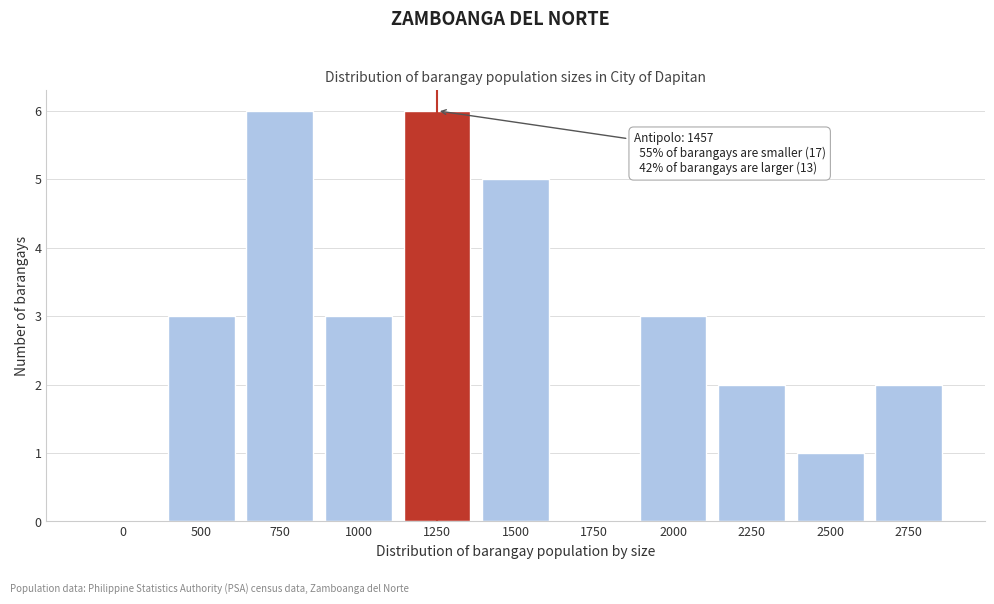

Reading left to right, transcribe all the data shown in this chart.

0=0	500=3	750=6	1000=3	1250=6	1500=5	1750=0	2000=3	2250=2	2500=1	2750=2